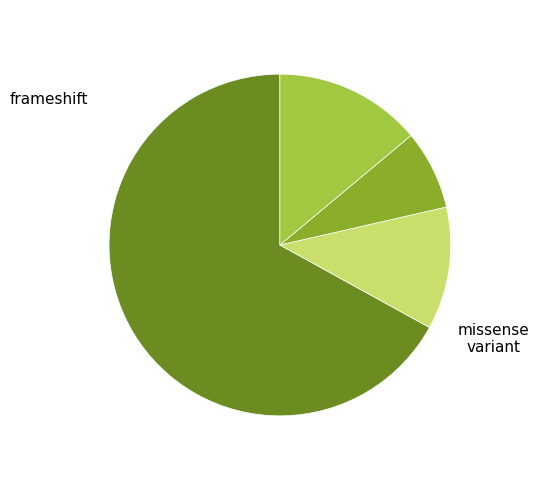

Is there any slice that represents more than half of the pie?

Yes